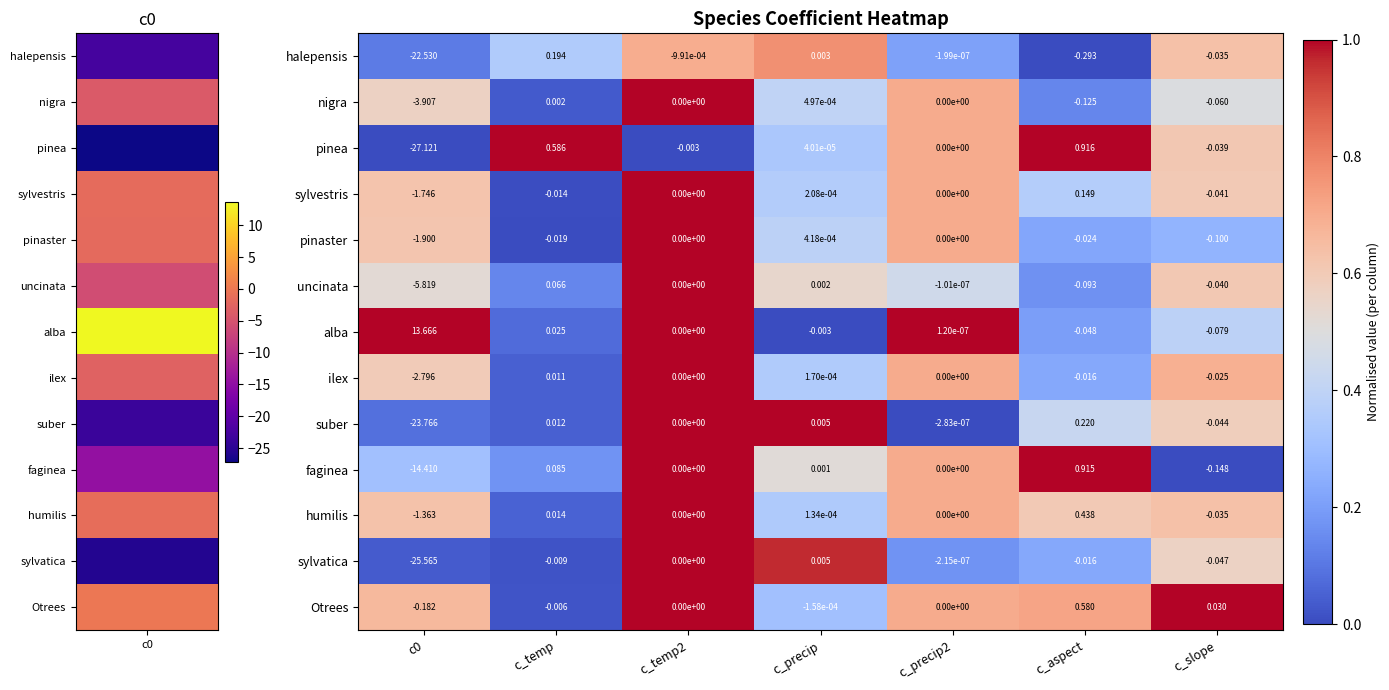

At which category is the sum across all series the highest?

c_aspect